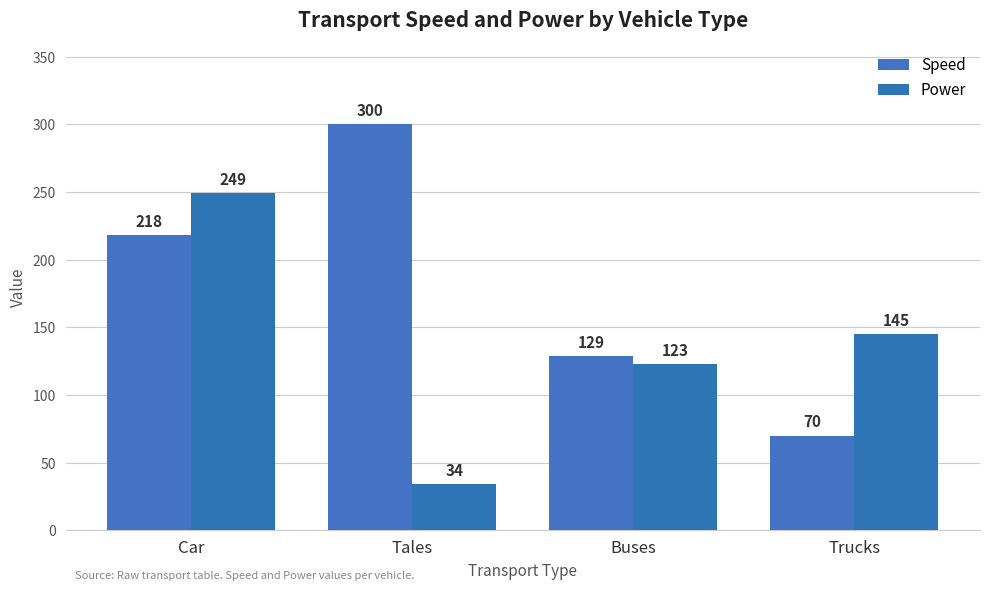

List the series in order of their overall mean, lowest first.

Power, Speed